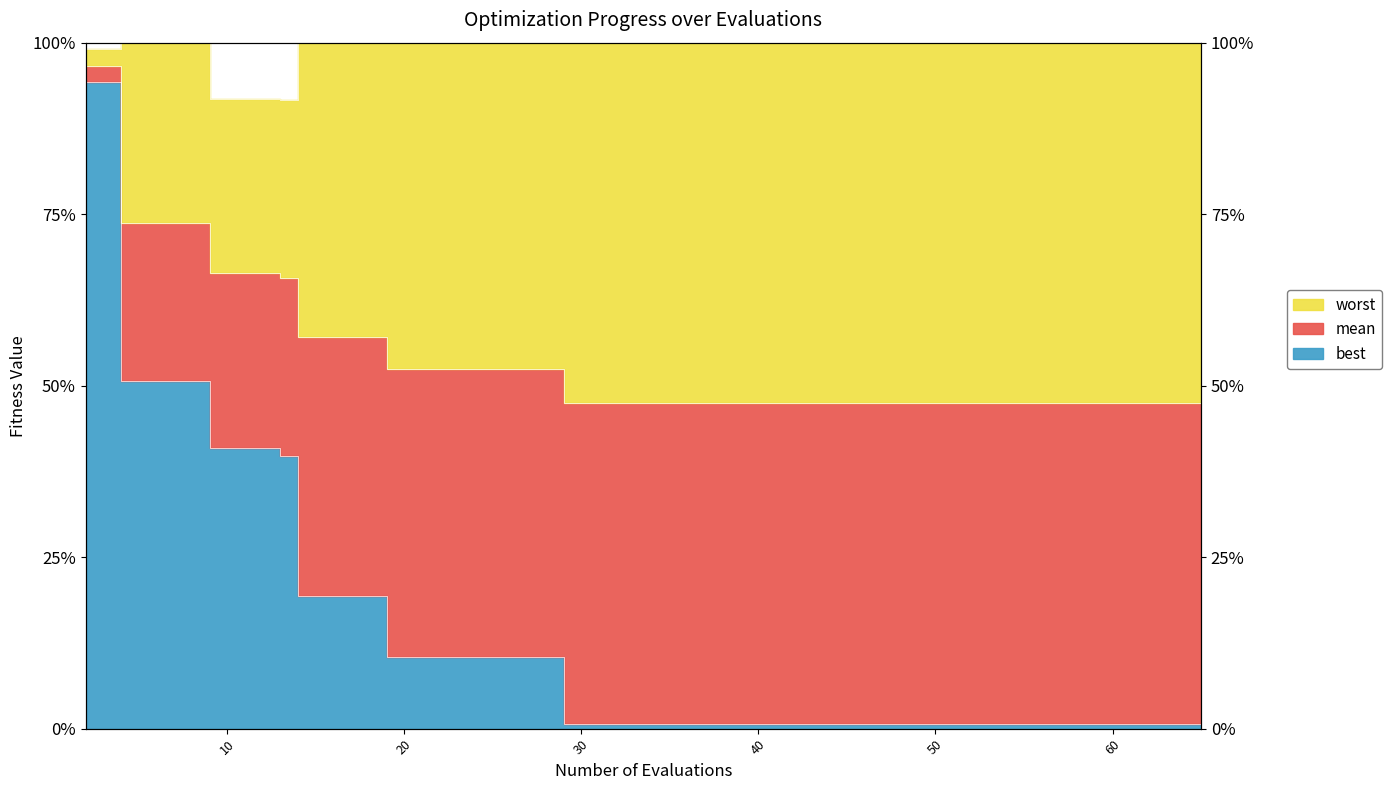

What is the value of the best point at the 5th from the left?

1.6